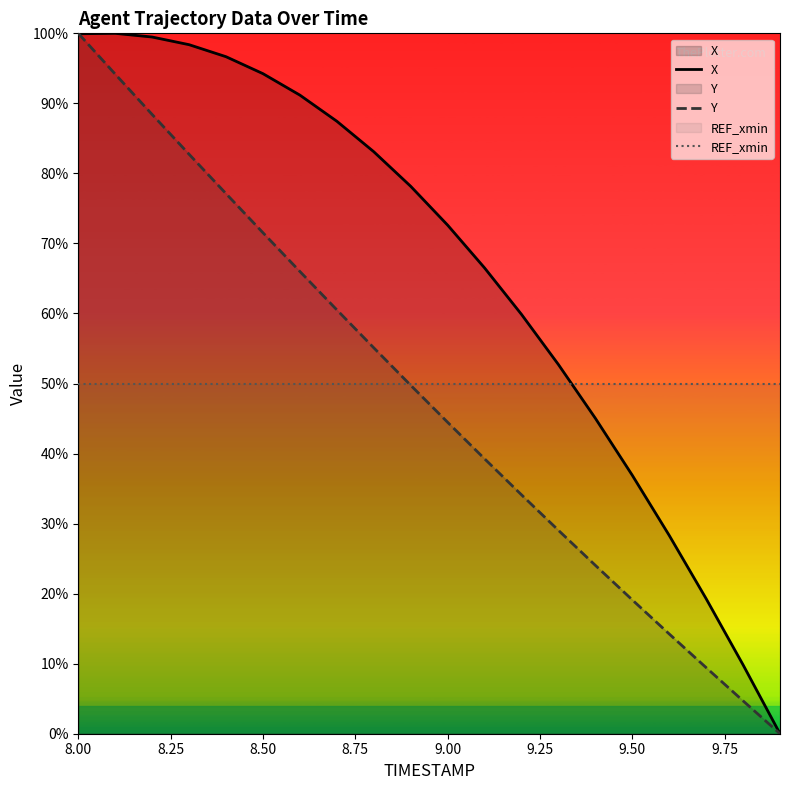

What is the minimum value for REF_xmin?

50.0